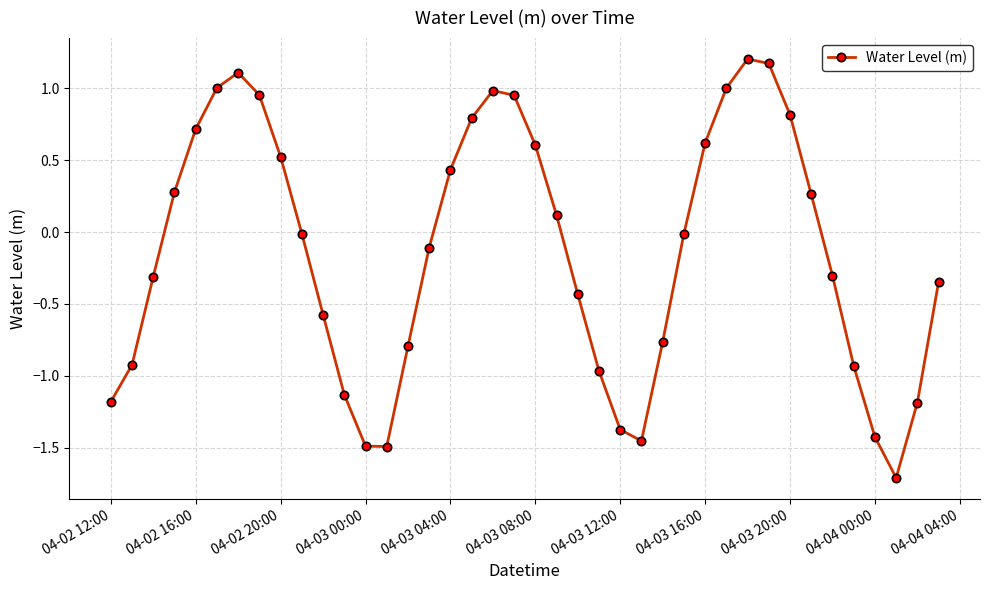

How many data points does each series have?

40